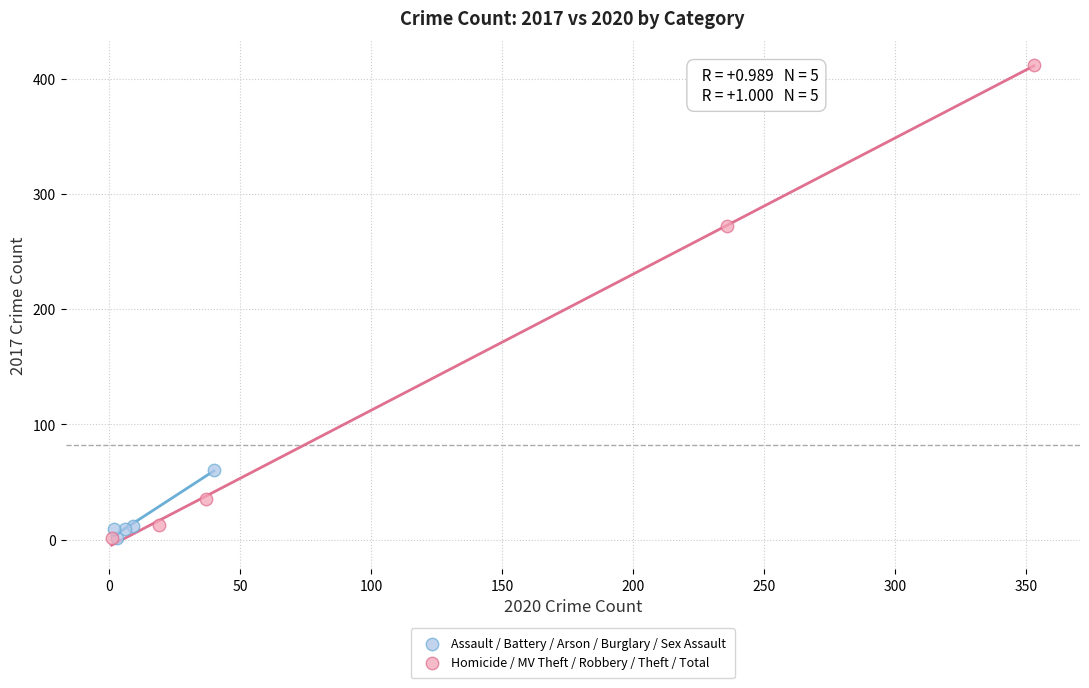

Which series contains the highest Y value?

Homicide / MV Theft / Robbery / Theft / Total